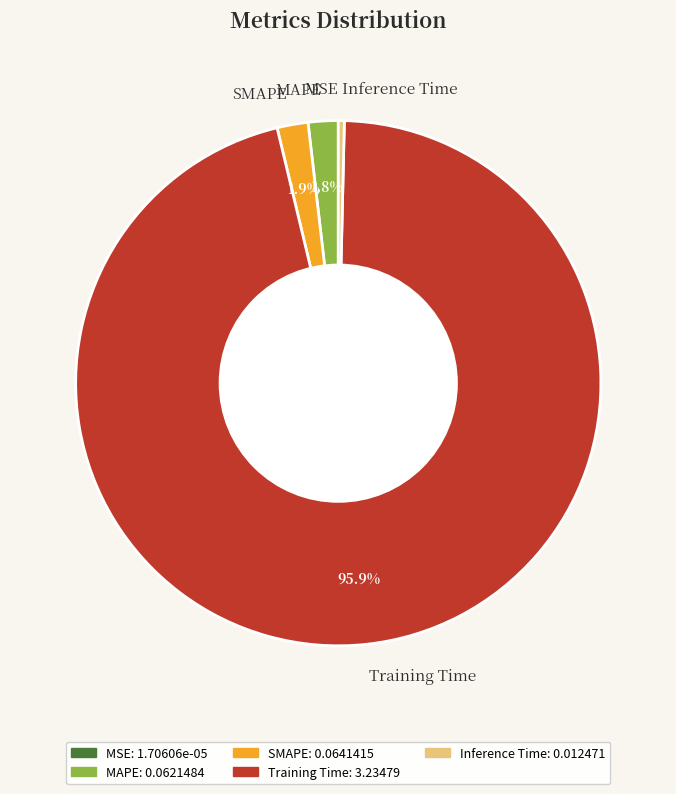

Which slice is the largest?

Training Time